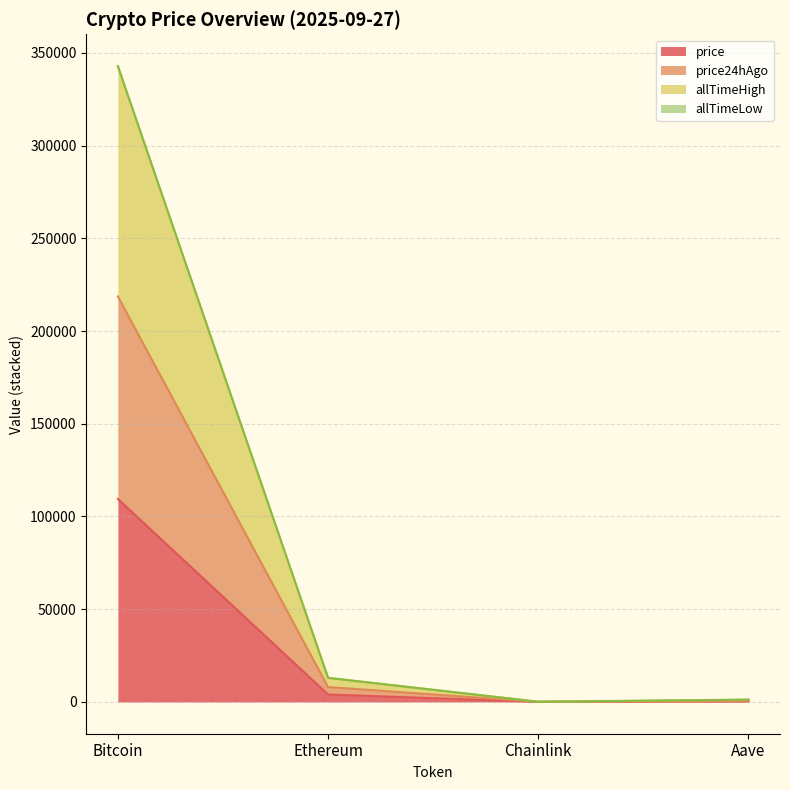

Is the value of price24hAgo at Bitcoin greater than the value of allTimeHigh at Aave?

Yes